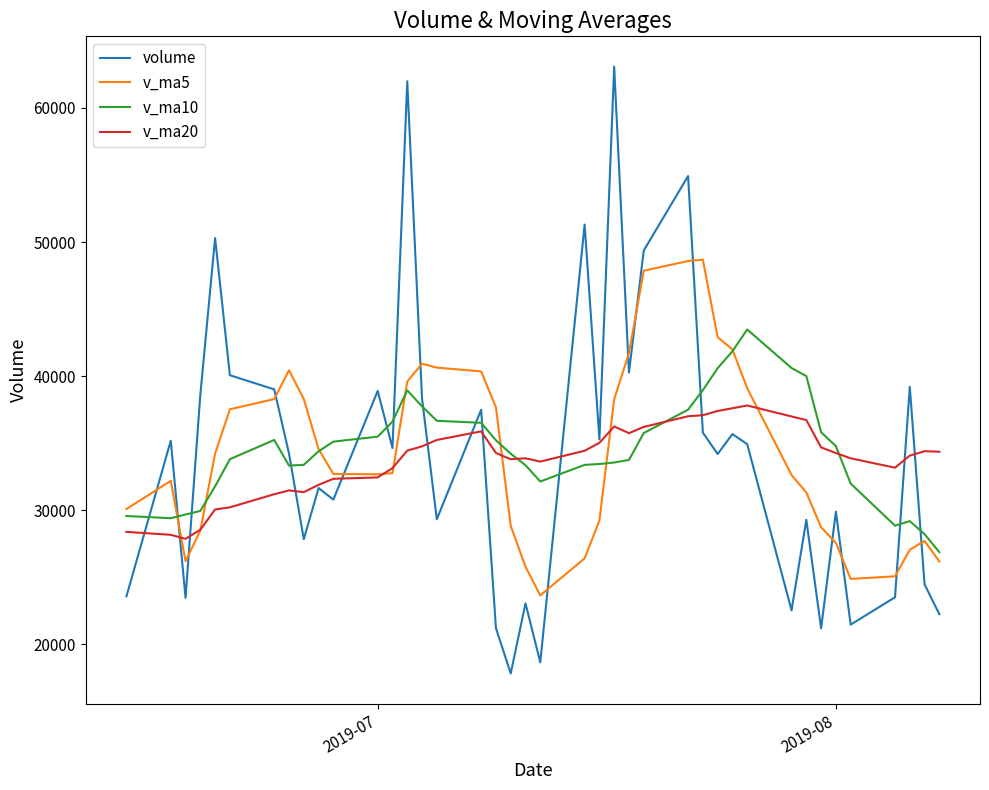

Which series has the widest spread of values?

volume